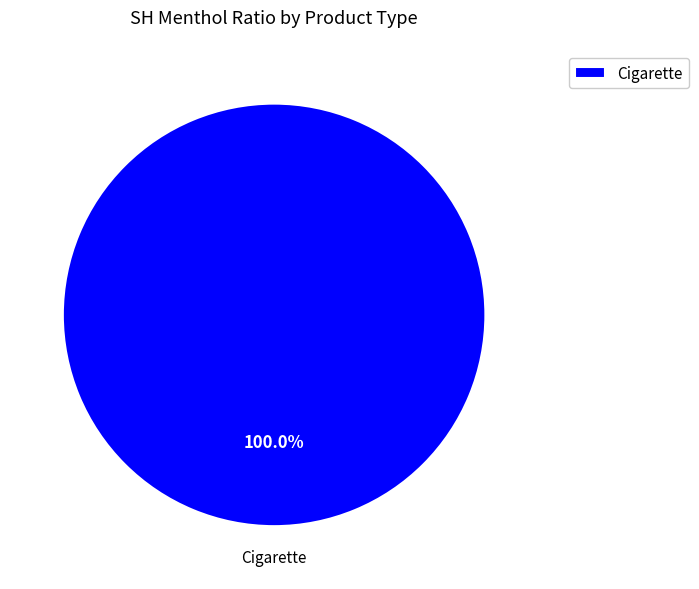

Is there a majority slice in this chart?

Yes